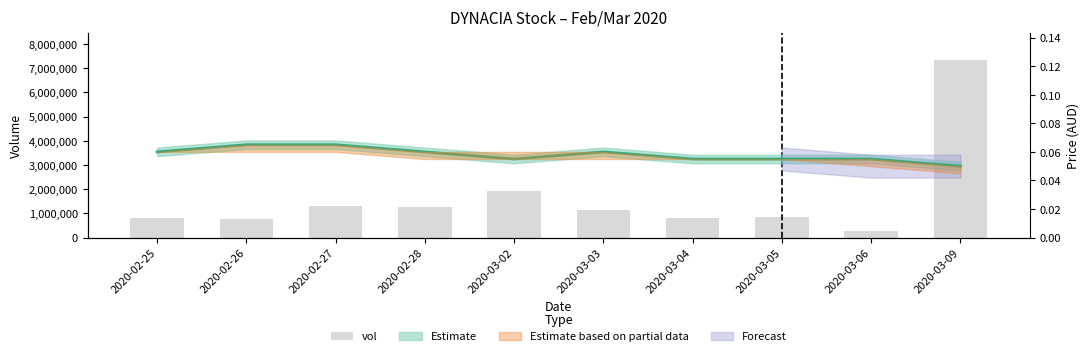

Rank the categories by value from lowest to highest.

2020-03-06, 2020-02-26, 2020-03-04, 2020-02-25, 2020-03-05, 2020-03-03, 2020-02-28, 2020-02-27, 2020-03-02, 2020-03-09